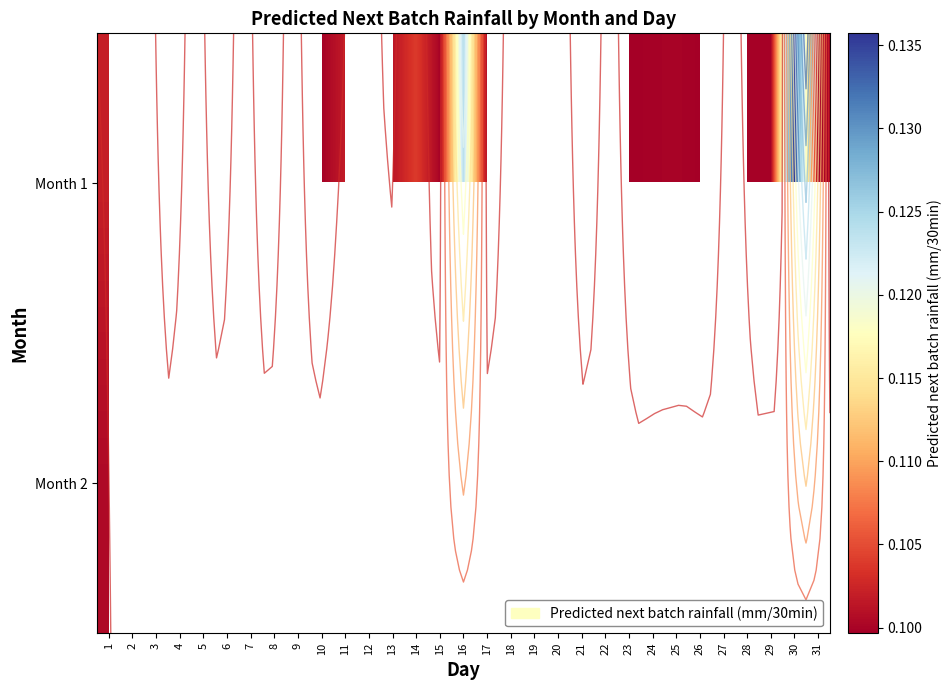

At which category does the chart reach its minimum across all series?

23